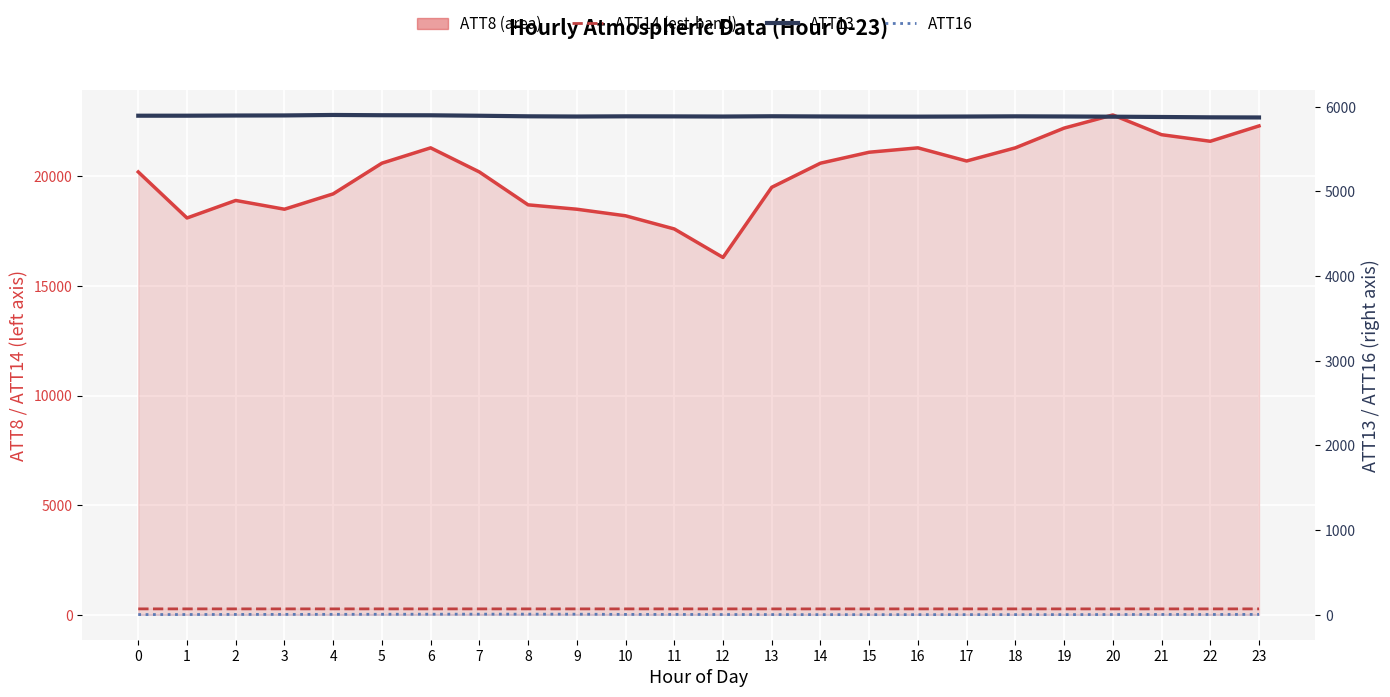

What is the value of the ATT8 (line) point at the 9th from the left?

18700.0